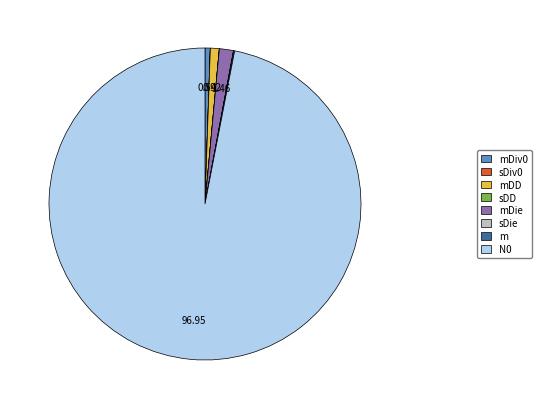

Count the number of slices in the pie.

8